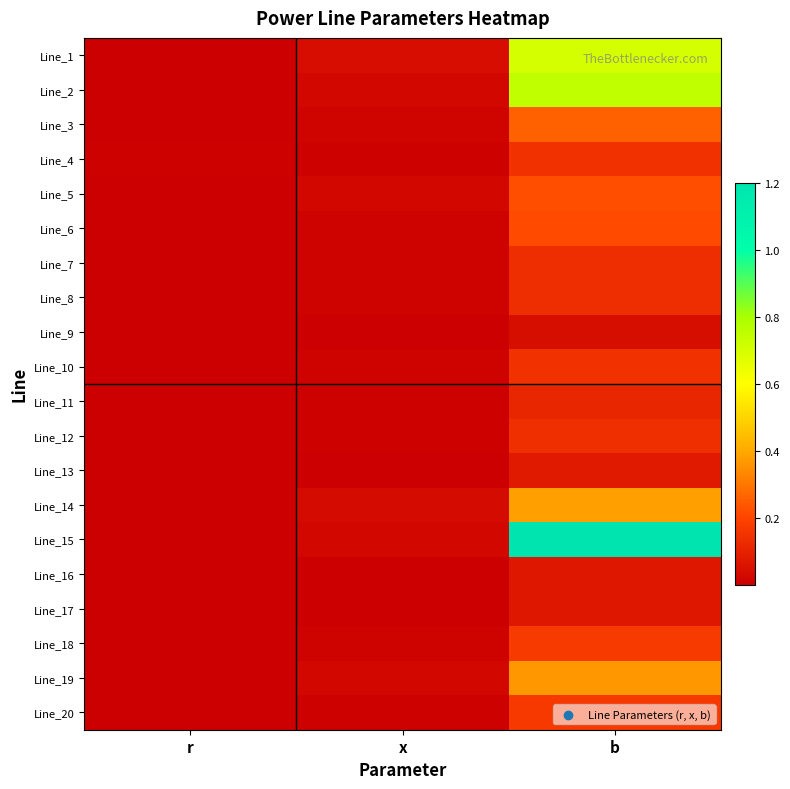

What is the greatest value displayed?

1.2